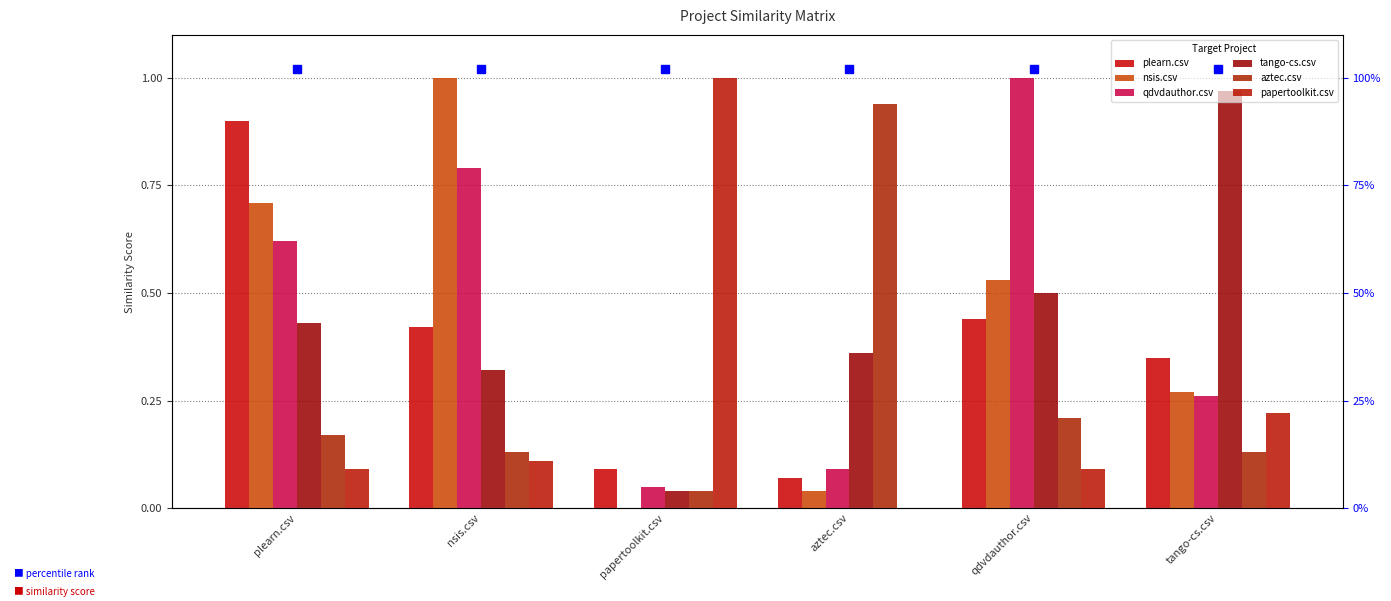

Between plearn.csv and papertoolkit.csv, which is larger?

plearn.csv